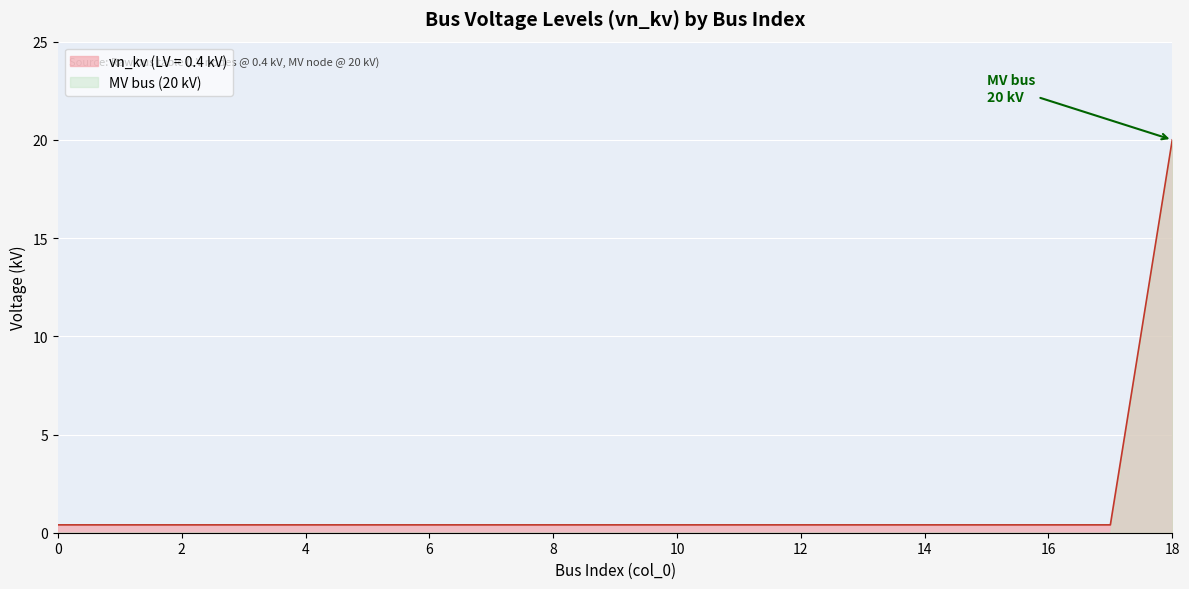

The value at 6 is 0.5. True or false?

False